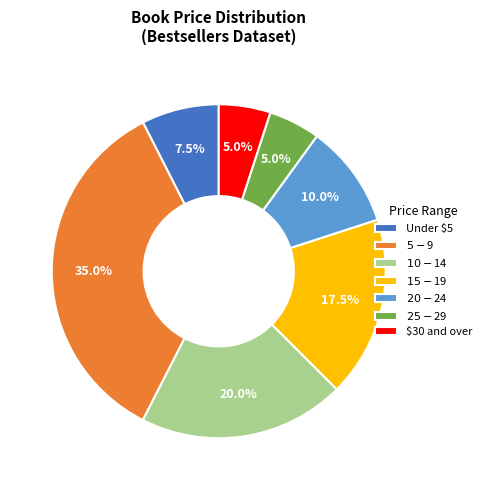

Is there a majority slice in this chart?

No